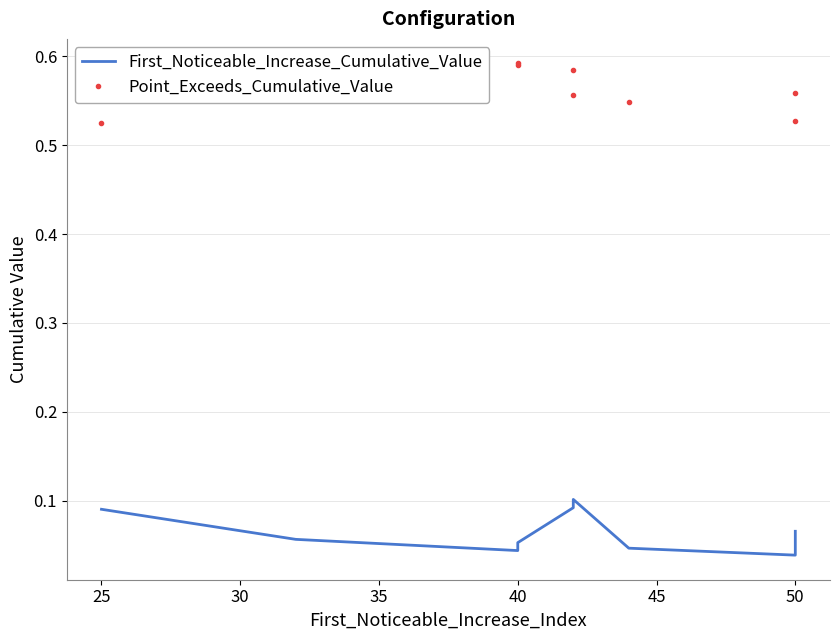

List the series in order of their peak value, lowest first.

First_Noticeable_Increase_Cumulative_Value, Point_Exceeds_Cumulative_Value